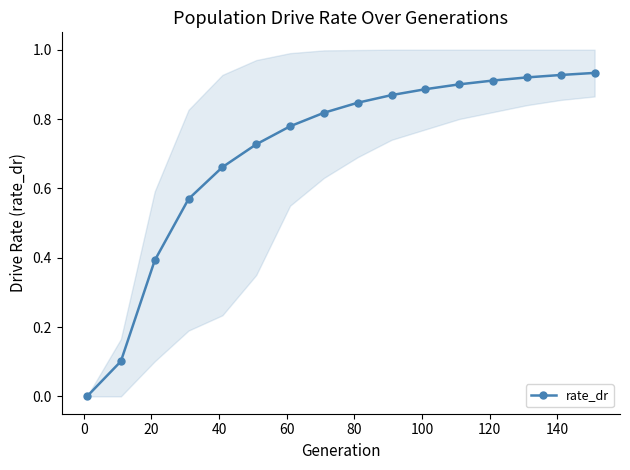

What is the value of the rate_dr point at the 2nd from the left?

0.1